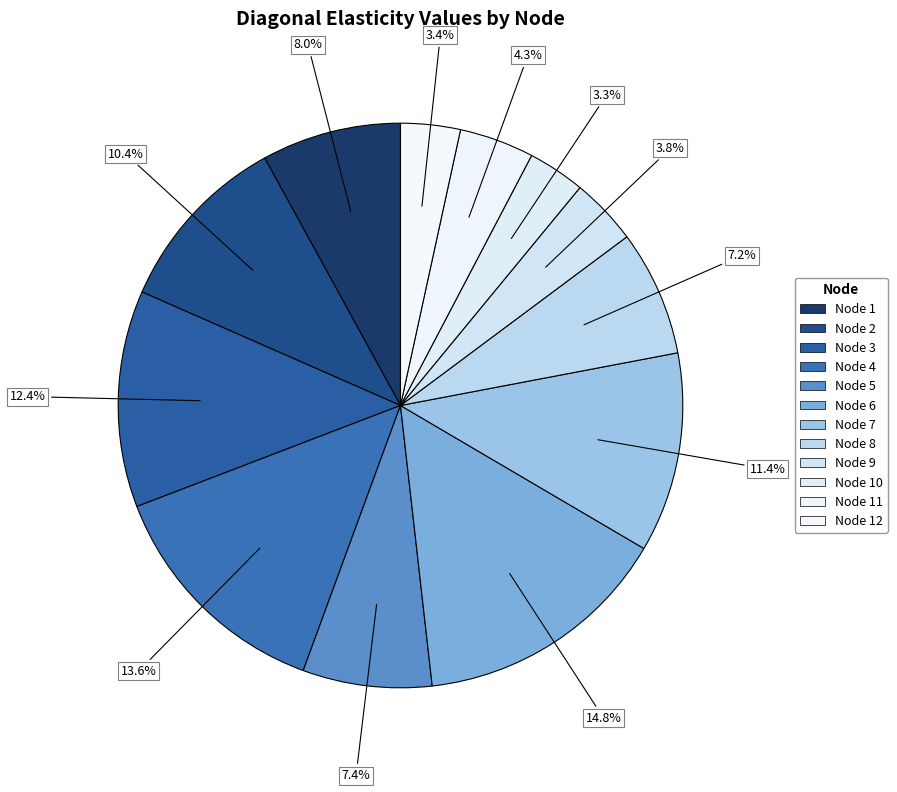

How many slices are in this pie chart?

12